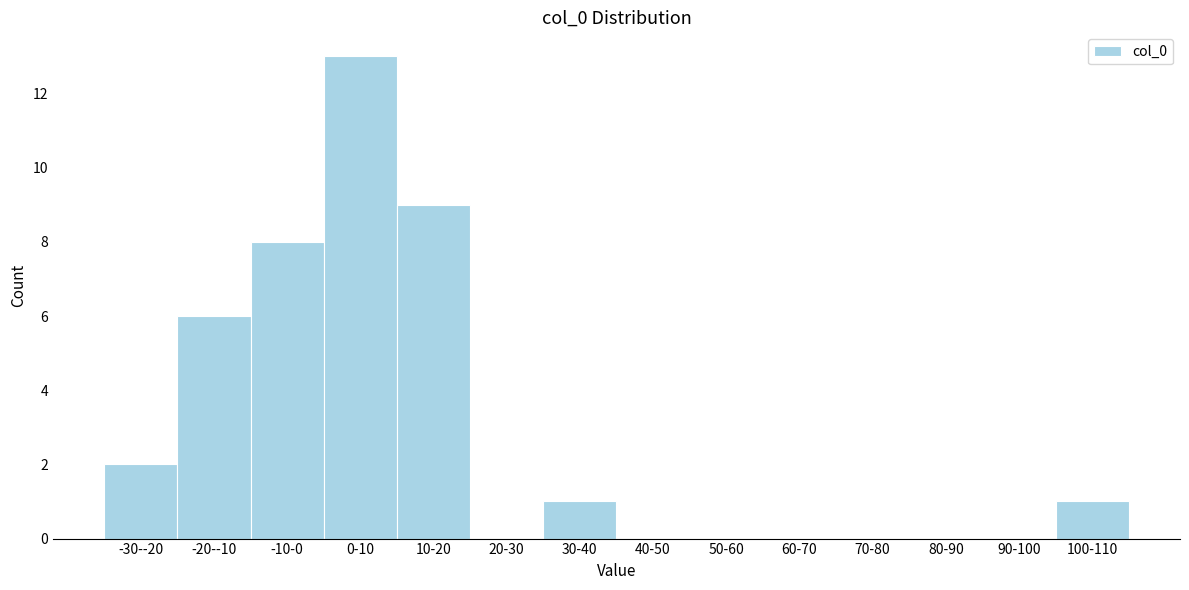

Reading right to left, transcribe all the data shown in this chart.

100-110=1	90-100=0	80-90=0	70-80=0	60-70=0	50-60=0	40-50=0	30-40=1	20-30=0	10-20=9	0-10=13	-10-0=8	-20--10=6	-30--20=2